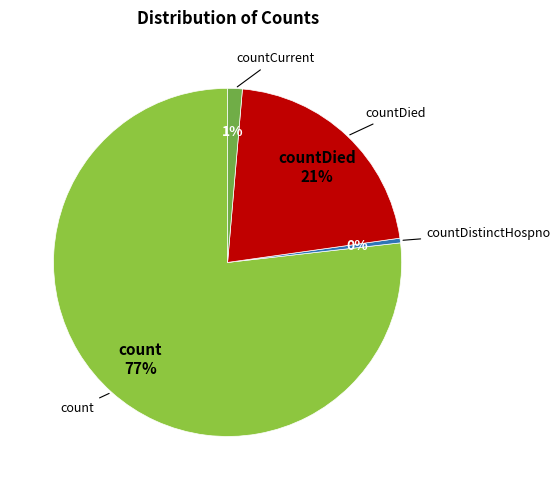

Is there a majority slice in this chart?

Yes